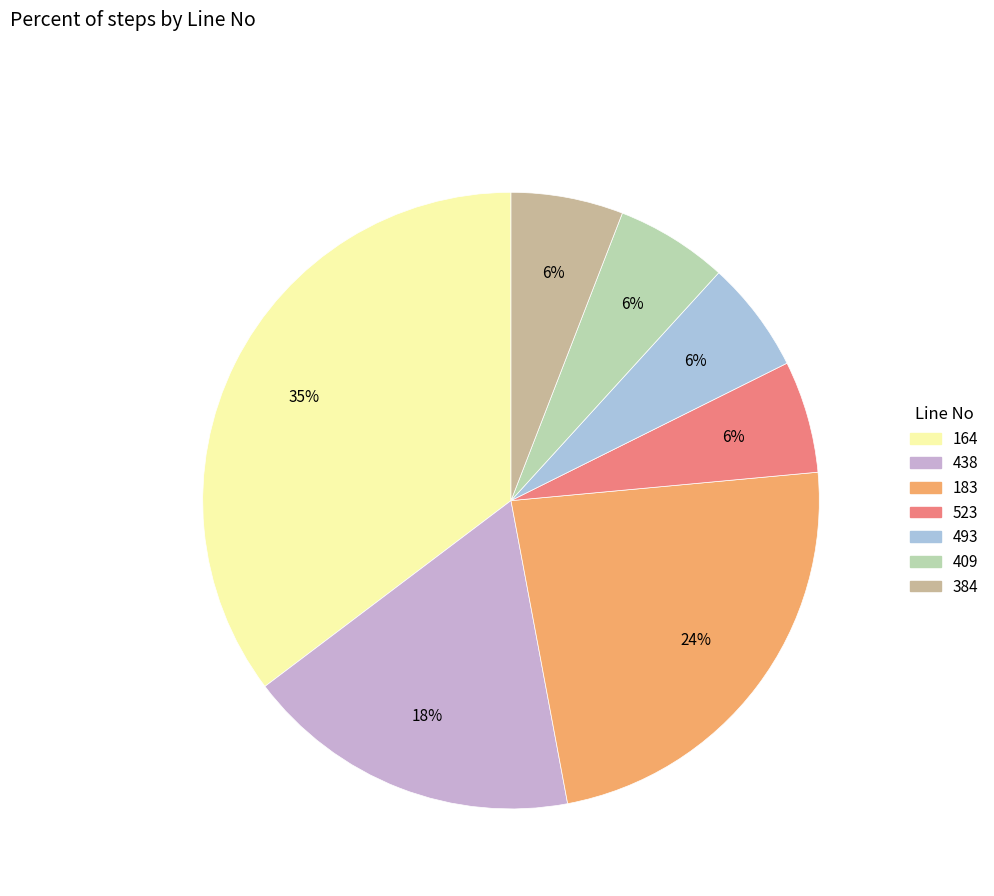

To the nearest percent, what is the difference between the largest and smallest slice percentages?

29%